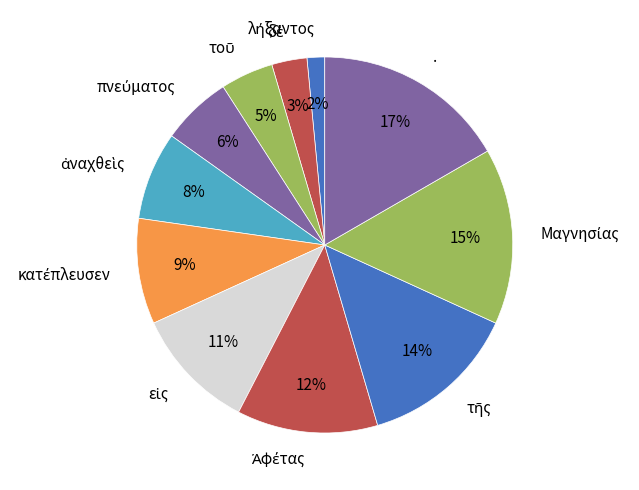

To the nearest percent, what is the average slice percentage?

9%